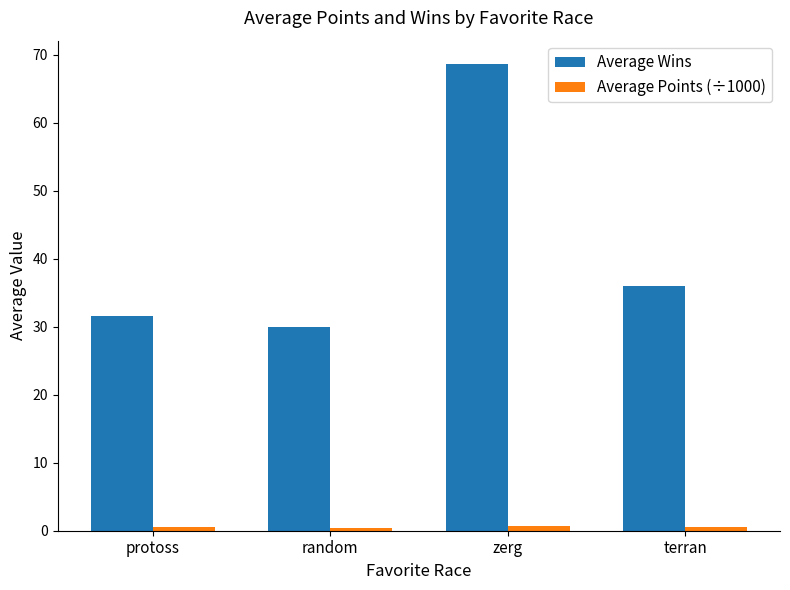

What is the greatest value displayed?

68.6